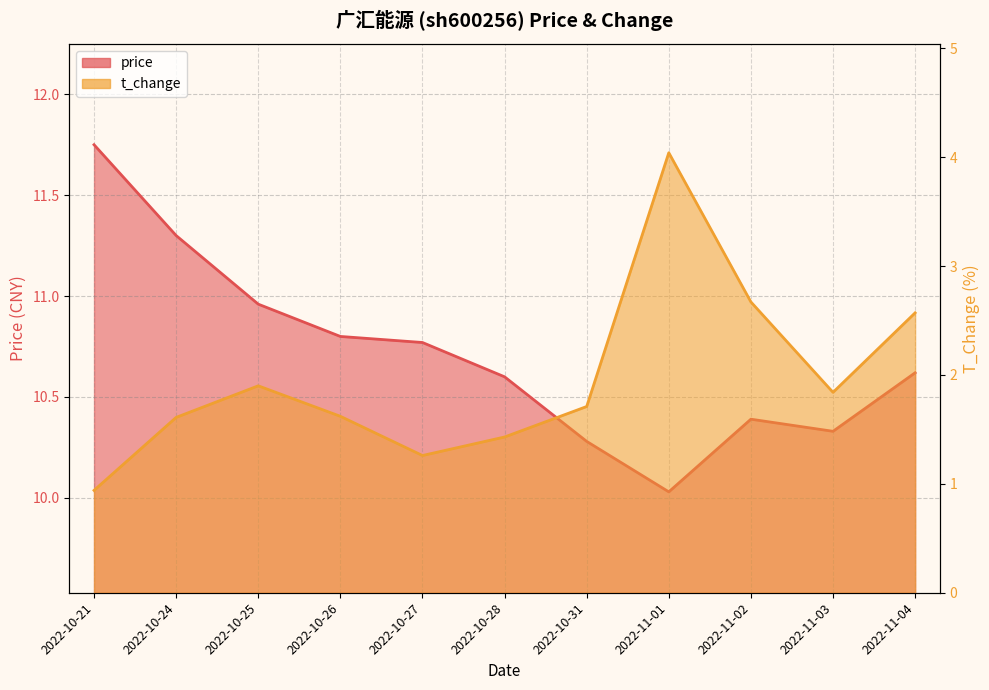

Rank the categories by price value from highest to lowest.

2022-10-21, 2022-10-24, 2022-10-25, 2022-10-26, 2022-10-27, 2022-11-04, 2022-10-28, 2022-11-02, 2022-11-03, 2022-10-31, 2022-11-01